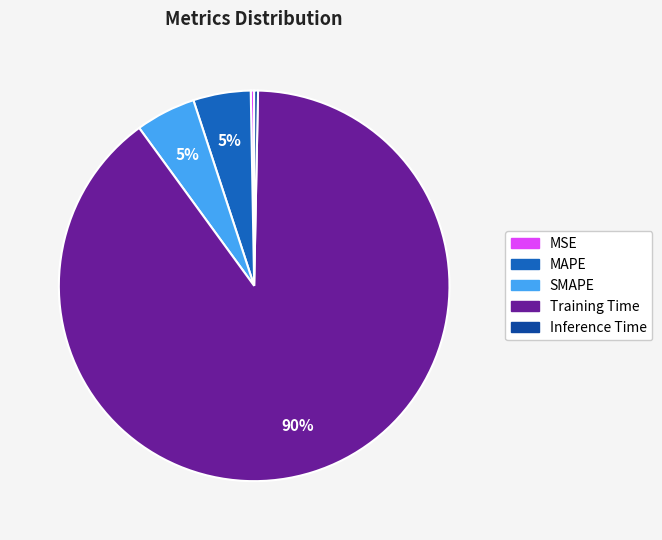

Is the sum of MSE and Inference Time greater than half?

No